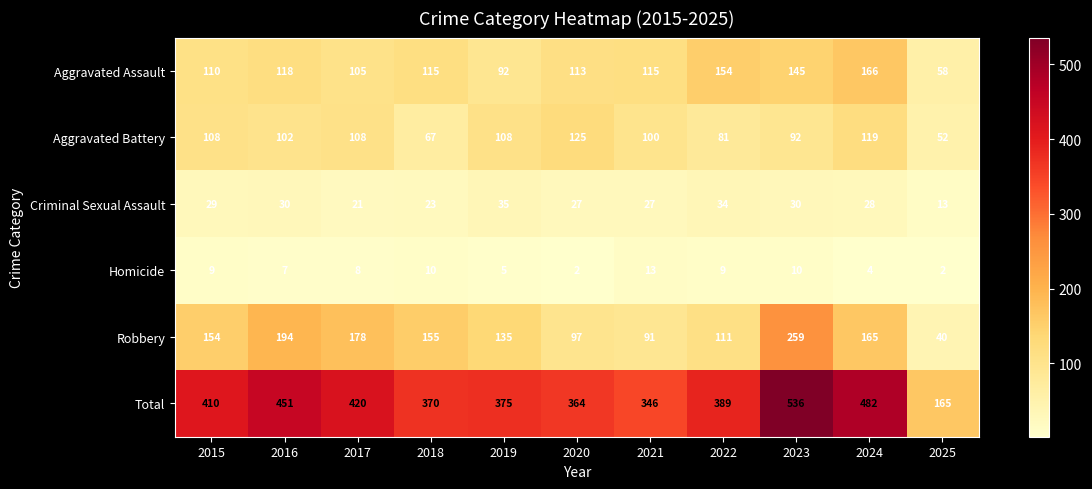

What is the average value of the Aggravated Battery series?

97